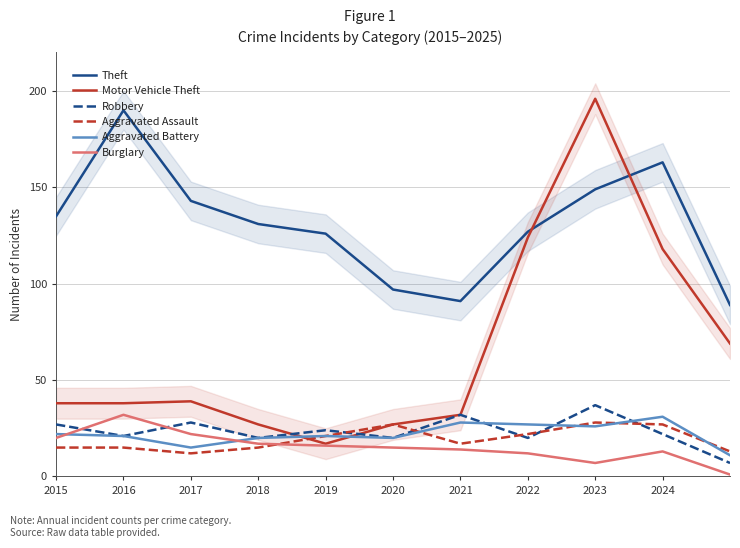

What is the highest value of the Theft series?

190